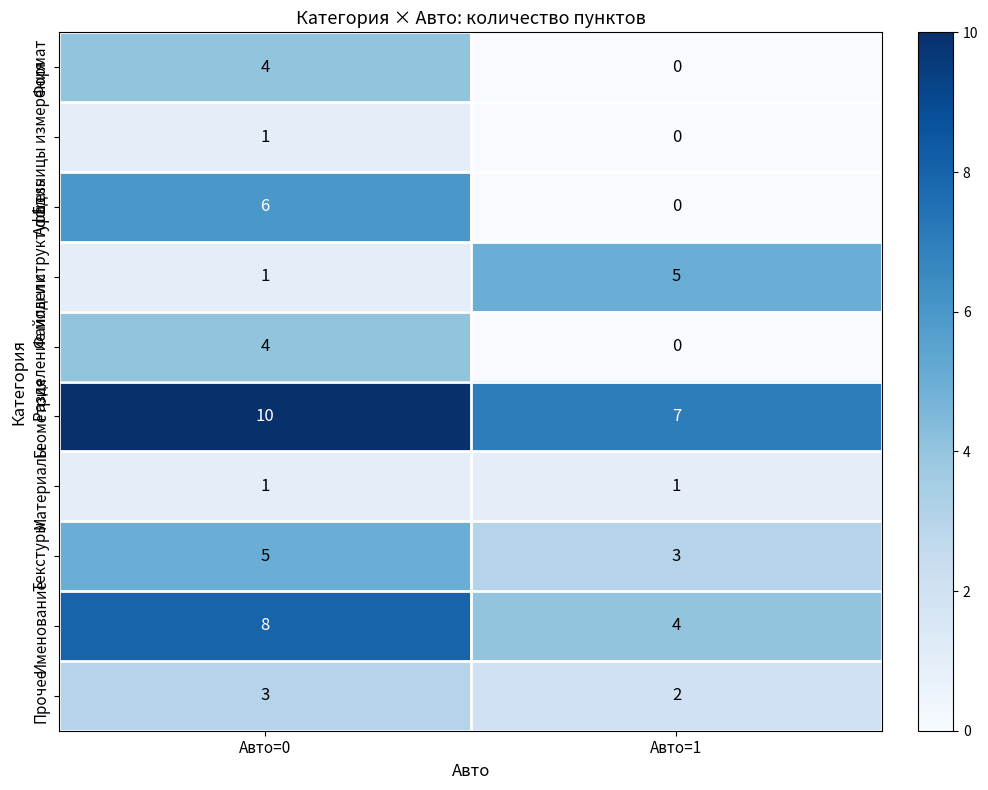

Reading left to right, transcribe all the data shown in this chart.

Формат: Авто=0=4	Авто=1=0
Единицы измерения: Авто=0=1	Авто=1=0
Address: Авто=0=6	Авто=1=0
Файлы и структура: Авто=0=1	Авто=1=5
Разделение модели: Авто=0=4	Авто=1=0
Геометрия: Авто=0=10	Авто=1=7
Материалы: Авто=0=1	Авто=1=1
Текстуры: Авто=0=5	Авто=1=3
Именование: Авто=0=8	Авто=1=4
Прочее: Авто=0=3	Авто=1=2